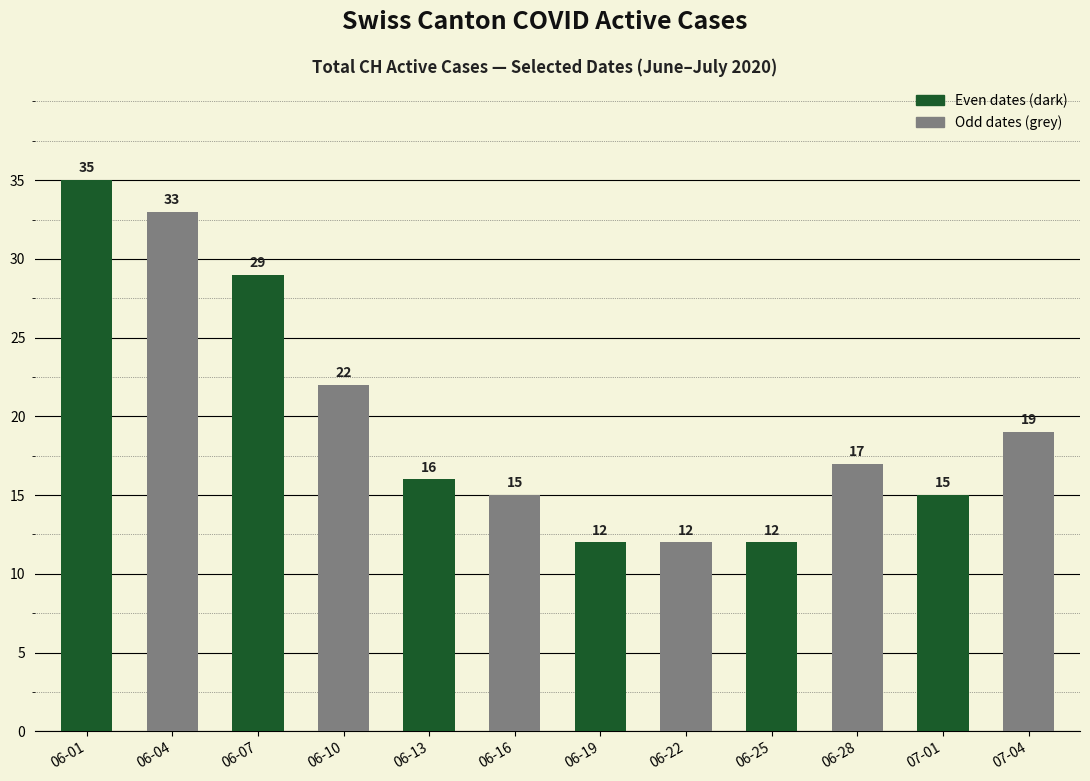

Which has a higher value, 07-01 or 06-13?

06-13